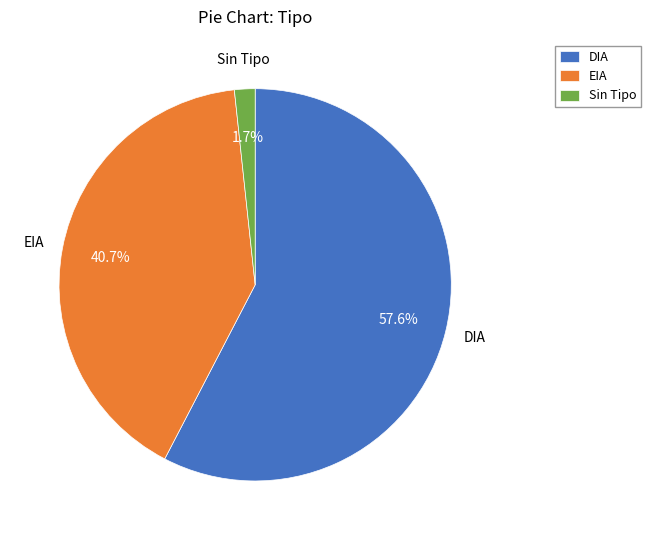

Is it true that DIA is 58% of the pie?

True